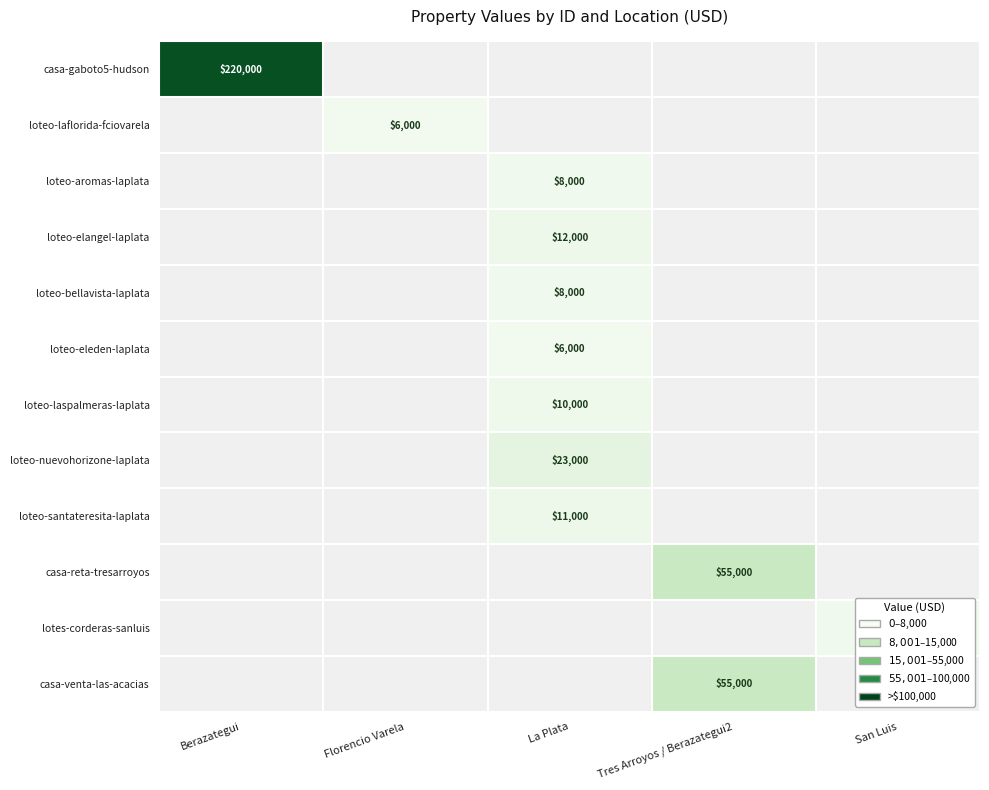

True or false: casa-reta-tresarroyos has a value of 55000 at Tres Arroyos / Berazategui2.

True